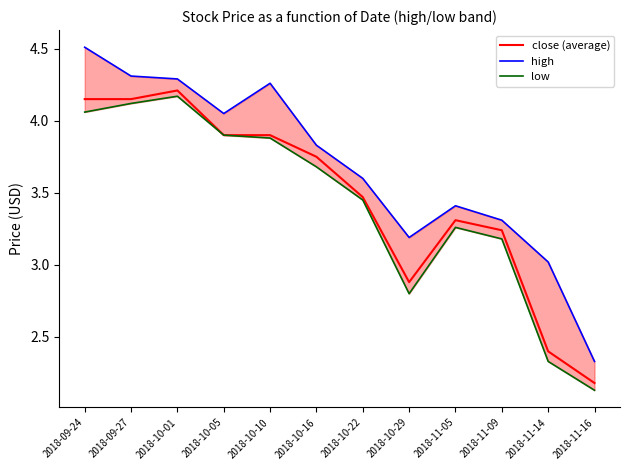

How many lines are shown in the chart?

3